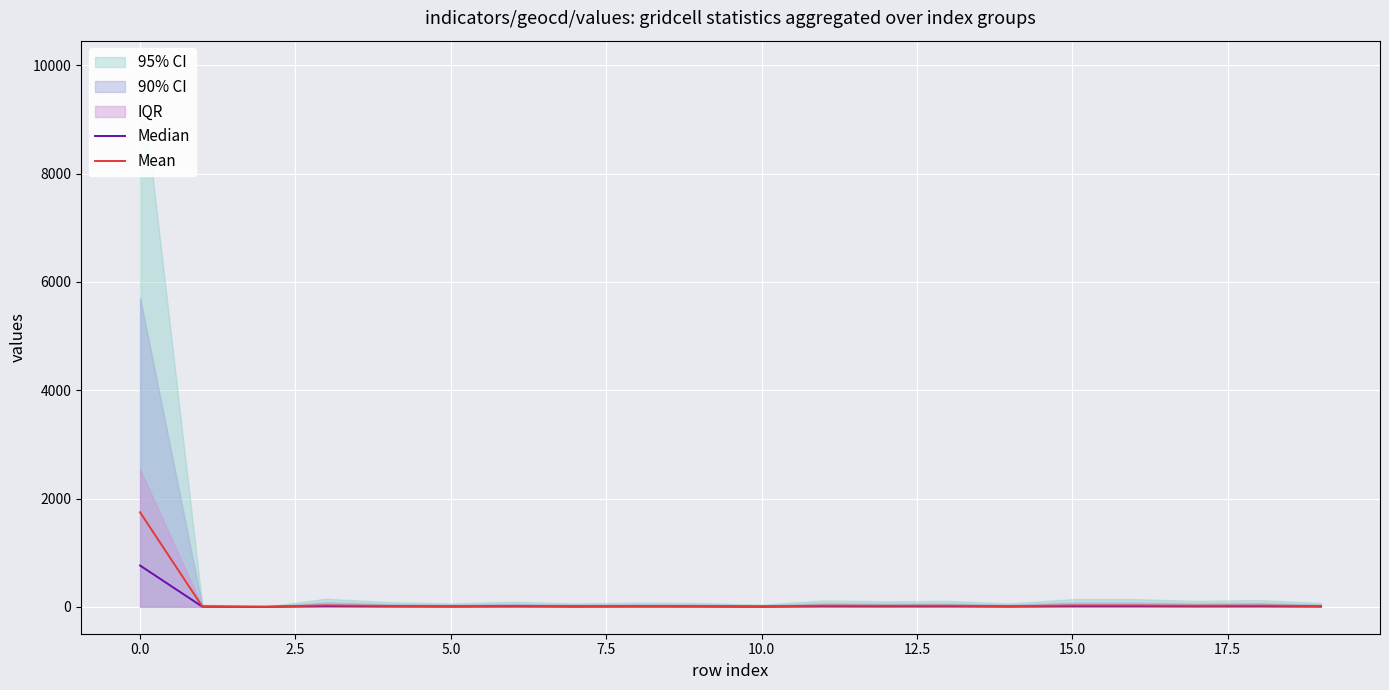

Reading left to right, list all the values displayed in this chart.

Median: 762.0	3.0	0.0	11.4	6.6	4.8	7.2	4.8	6.0	5.4	3.0	9.0	7.8	8.4	4.8	10.8	10.8	8.4	9.6	5.4
Mean: 1745.6	6.9	0.0	26.1	15.1	11.0	16.5	11.0	13.7	12.4	6.9	20.6	17.8	19.2	11.0	24.7	24.7	19.2	22.0	12.4